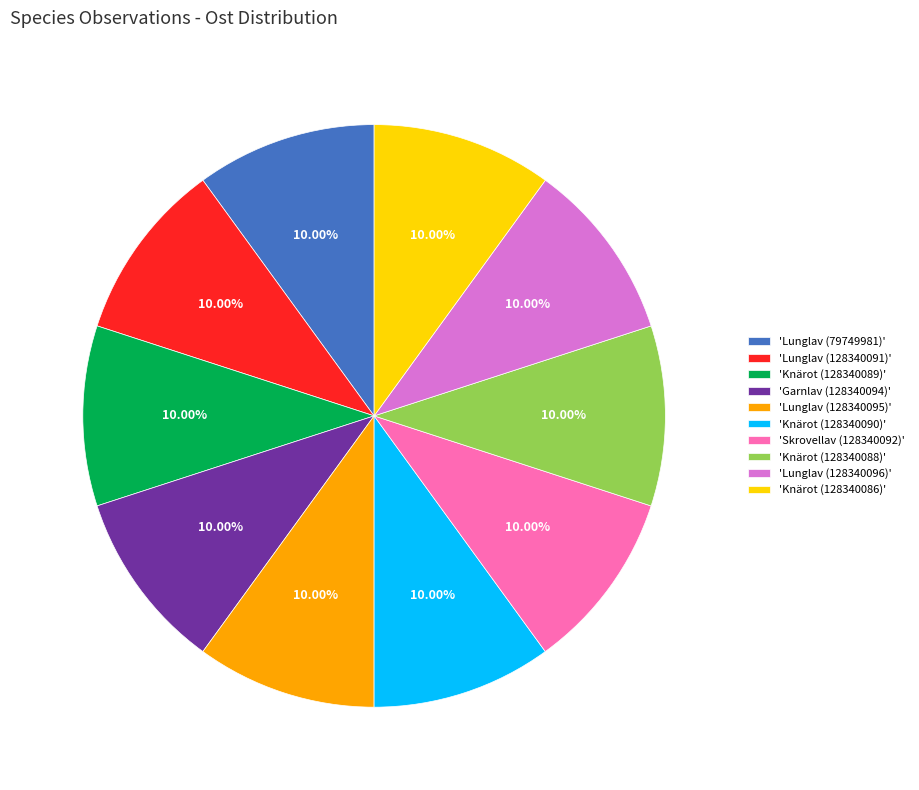

Is there any slice that represents more than half of the pie?

No